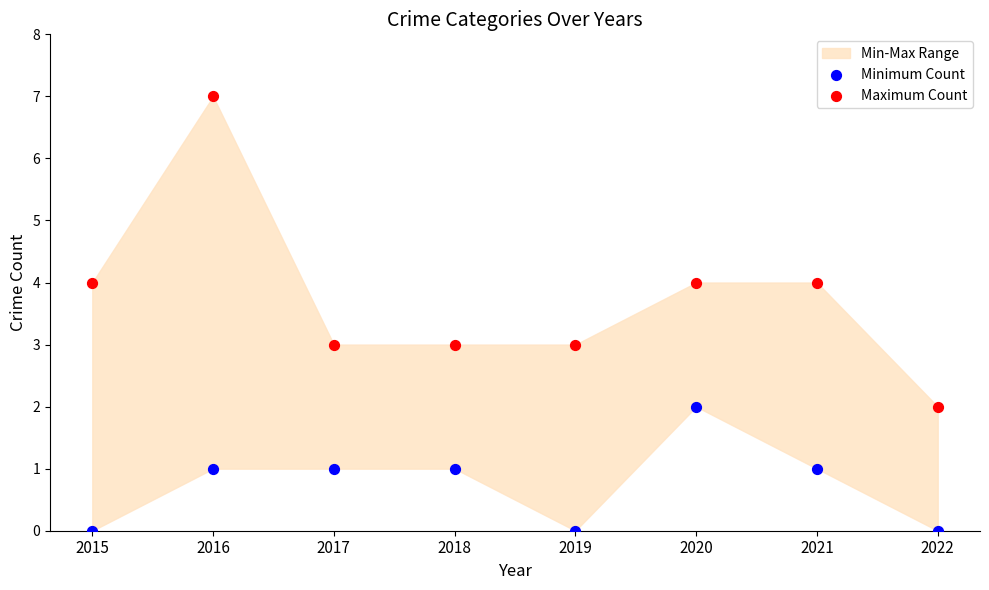

Which series reaches the maximum Y coordinate?

Maximum Count